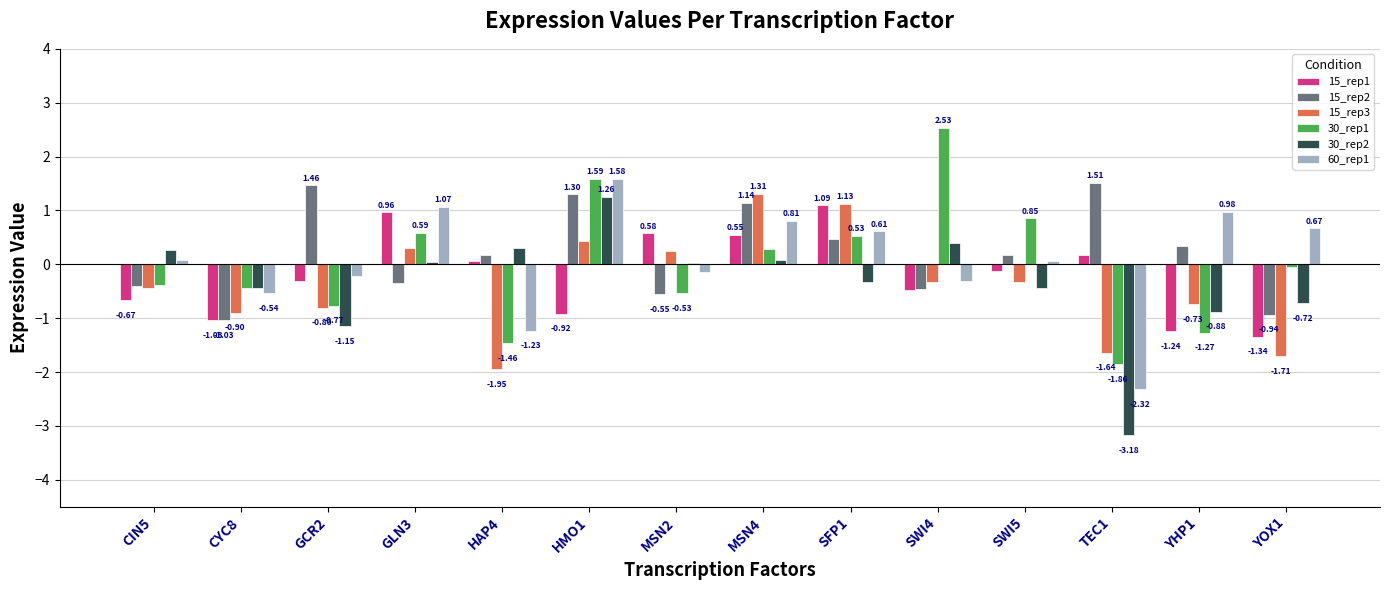

What is the sum of all 15_rep3 values?

-5.4